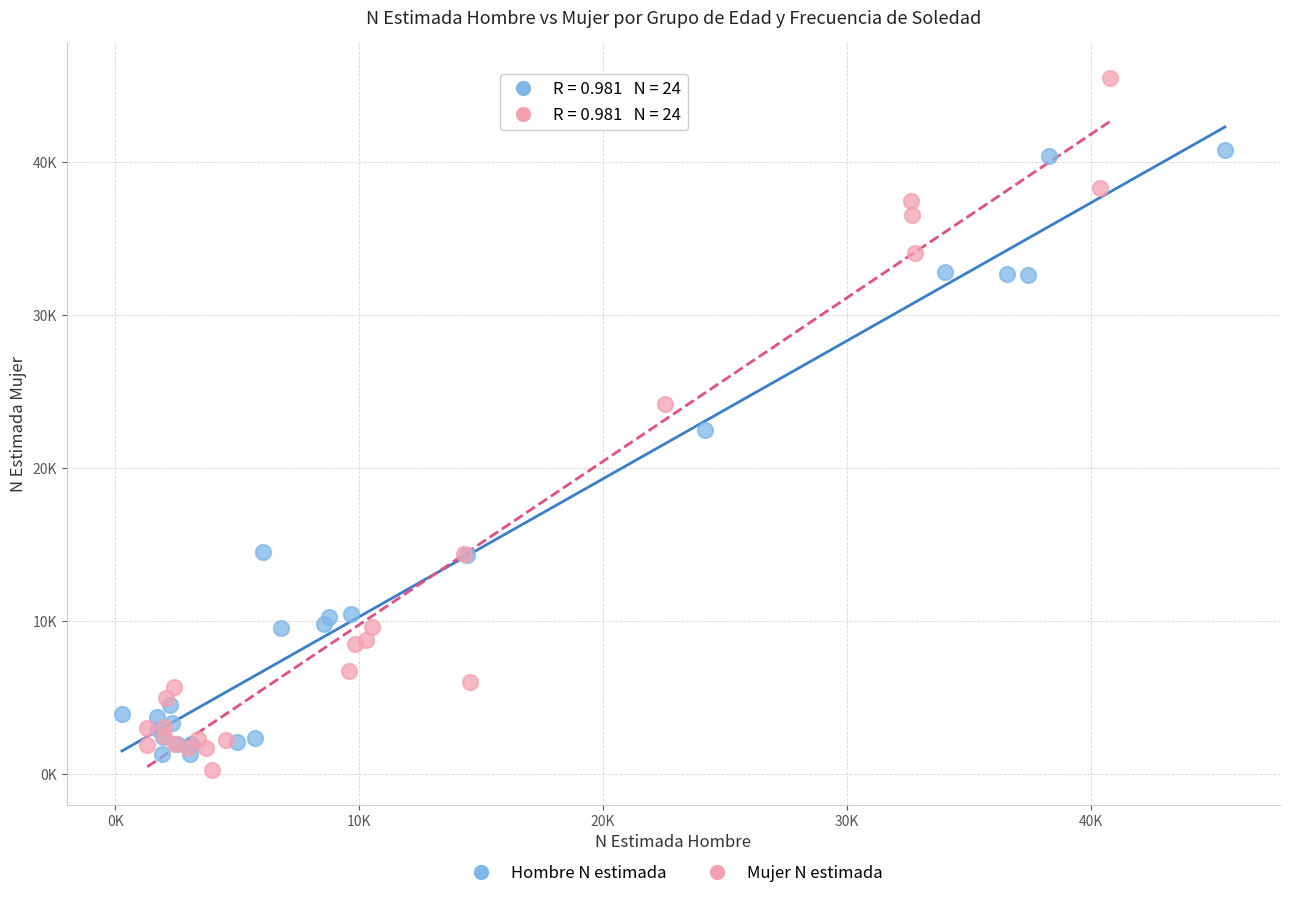

What are all the series names shown in the legend?

Hombre N estimada, Mujer N estimada